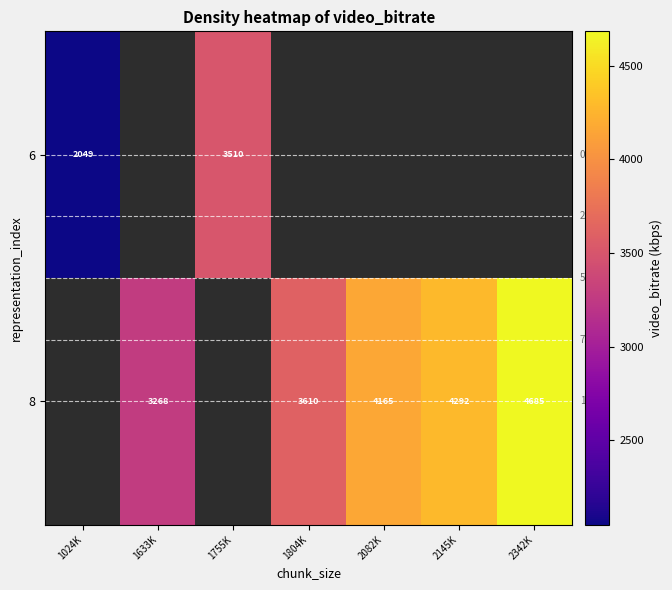

How many positive values does the 6 series have?

2